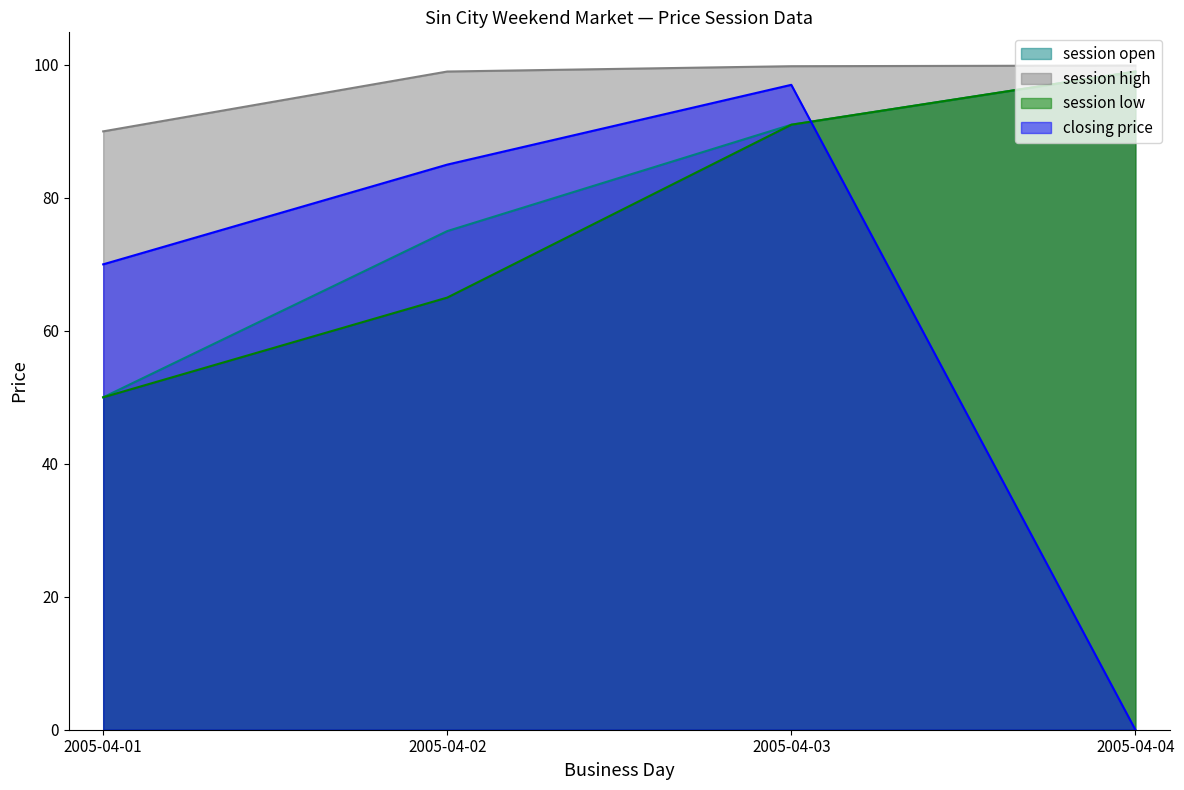

What is the value of the session low point at the 3rd from the left?

91.0